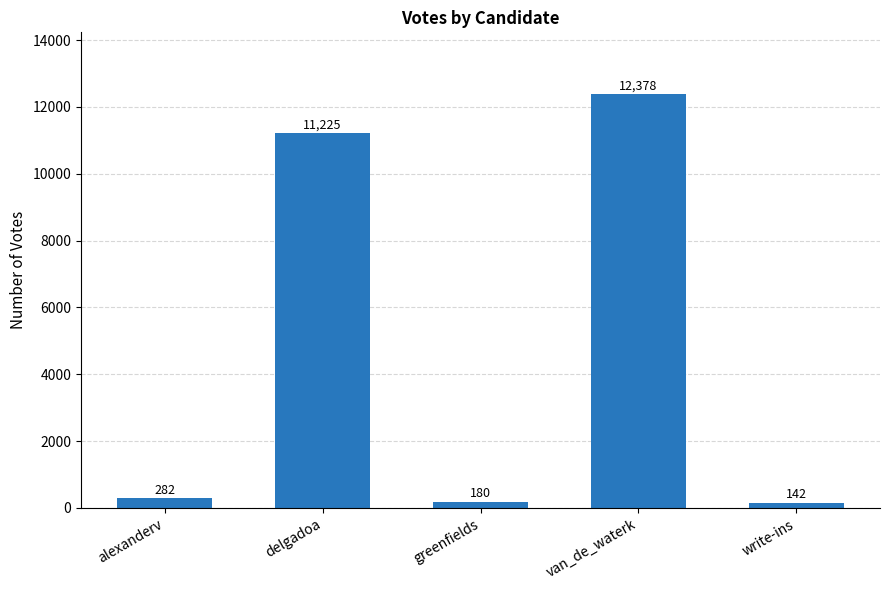

Reading left to right, transcribe all the data shown in this chart.

282	11225	180	12378	142